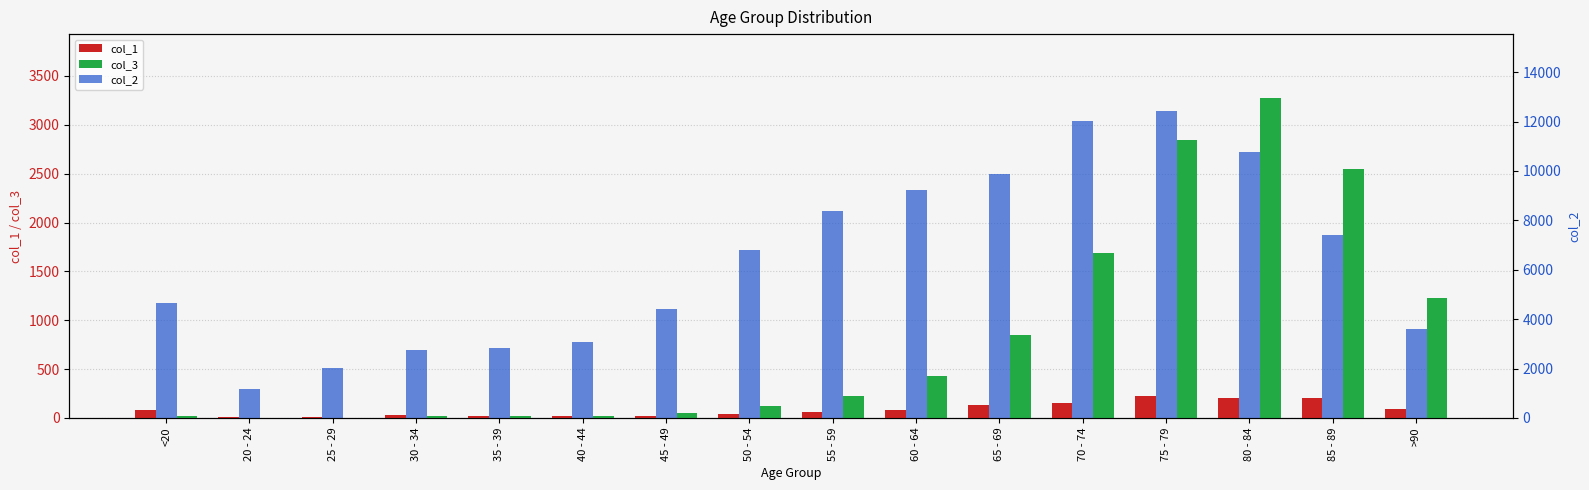

The col_3 series shows 73 at 55 - 59. True or false?

False